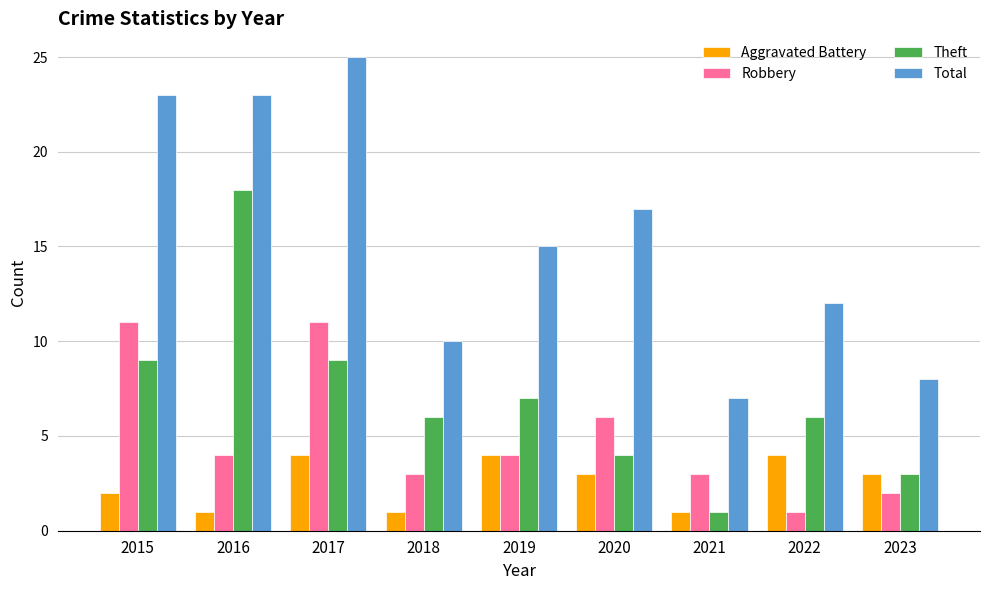

The Theft series shows 3 at 2023. True or false?

True